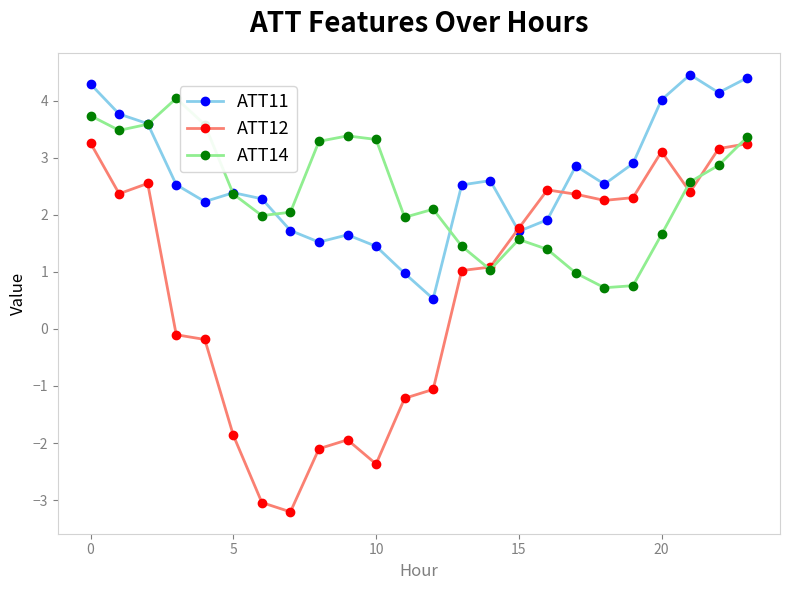

What is the smallest value displayed?

-3.2